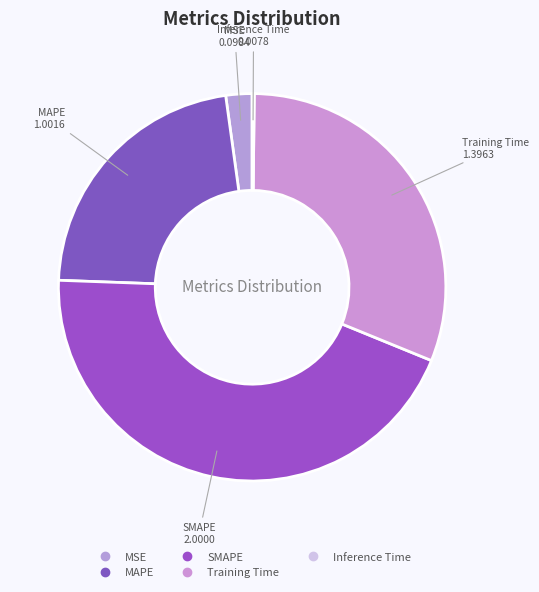

To the nearest percent, what portion does MSE represent?

2%